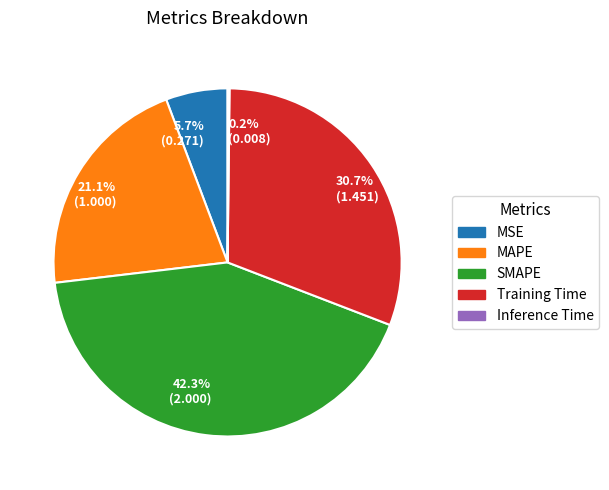

How much of the chart is everything except MAPE?

78.9%